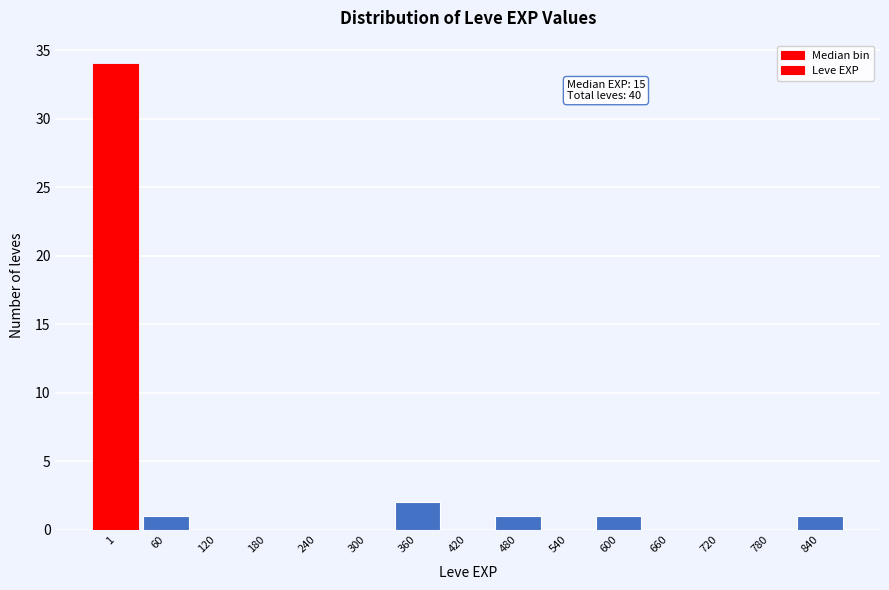

Reading right to left, what are all the values shown in this chart?

840=1	780=0	720=0	660=0	600=1	540=0	480=1	420=0	360=2	300=0	240=0	180=0	120=0	60=1	1=34